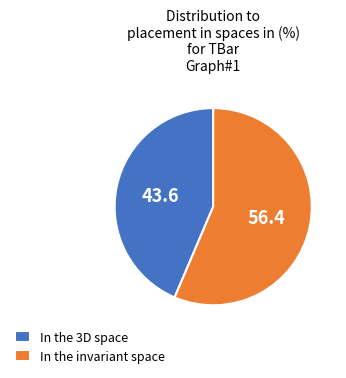

Count the number of slices in the pie.

2